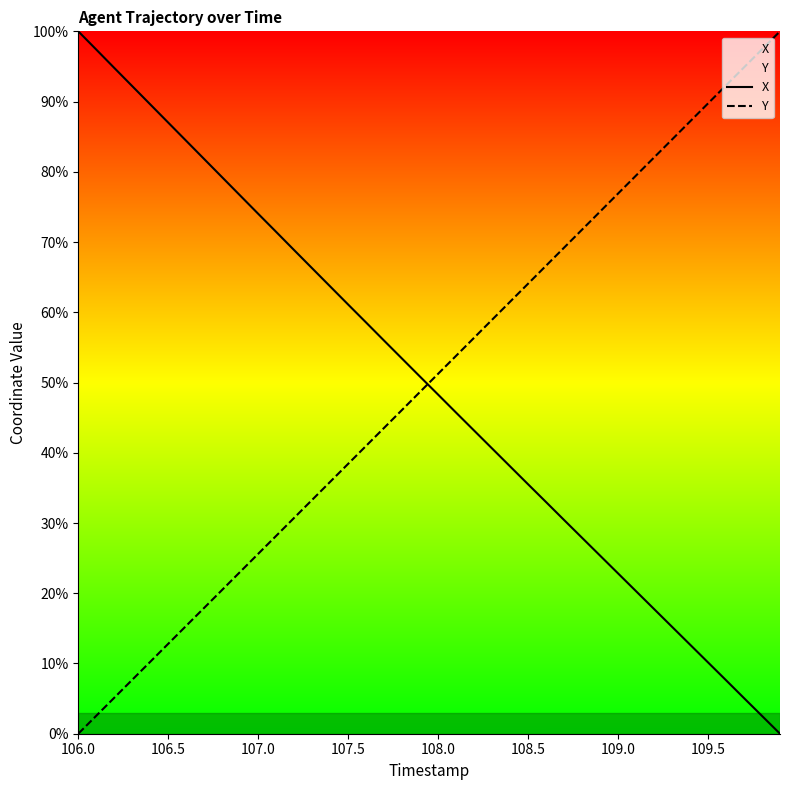

True or false: X and Y intersect in this chart.

True